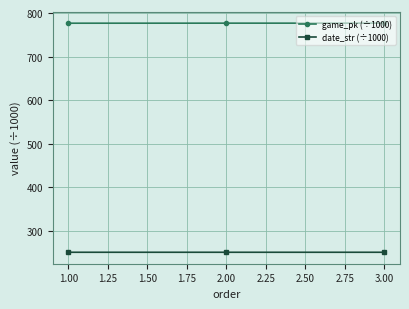

What is the highest value of the game_pk (÷1000) series?

776.8